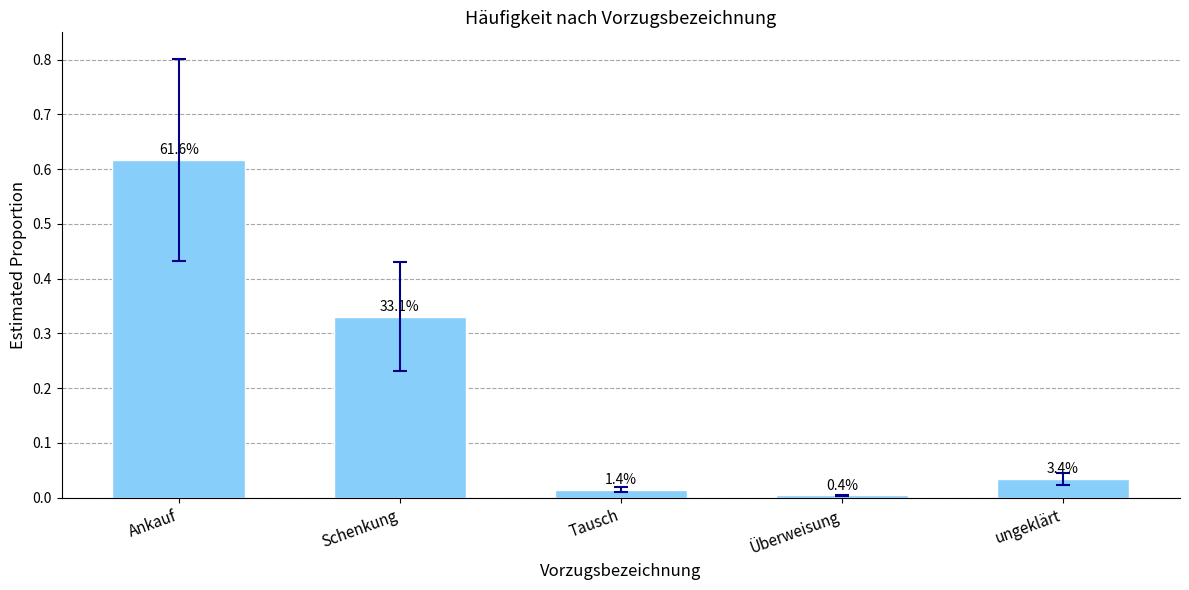

How many bars are there in total?

5